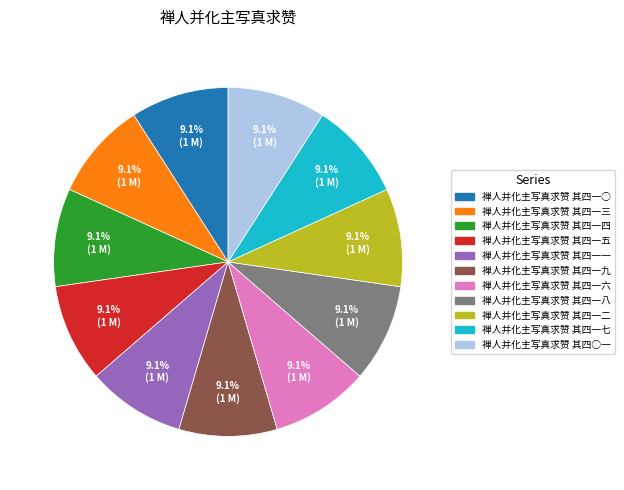

To the nearest percent, what portion does 禅人并化主写真求赞 其四一○ represent?

9%